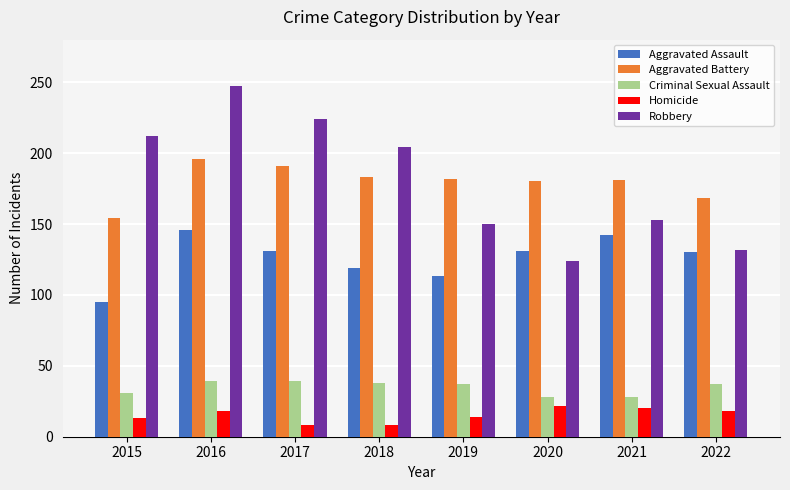

How many categories are shown in the chart?

8